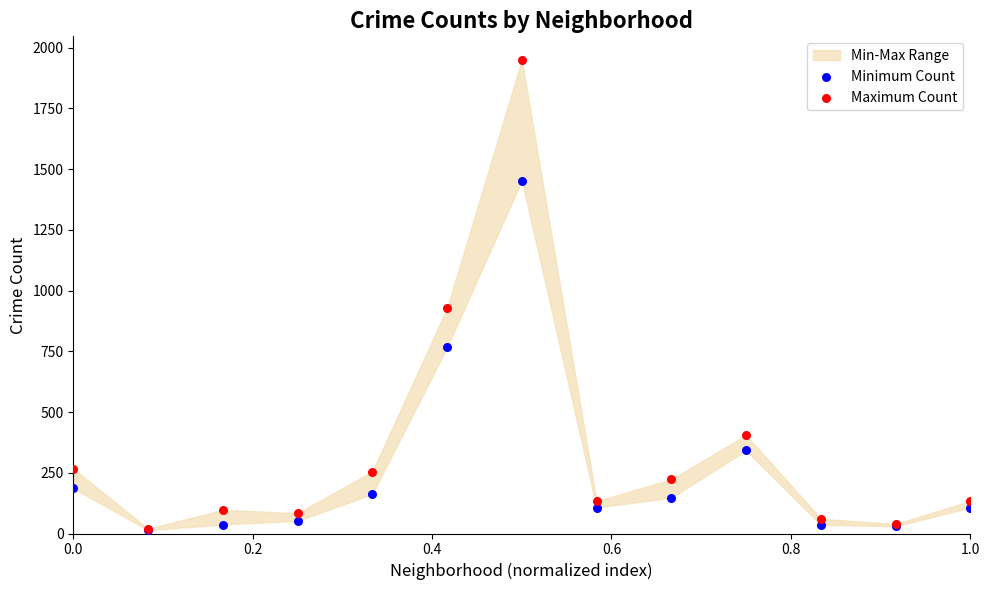

In the Minimum Count series, what Y value is closest to 733?

766